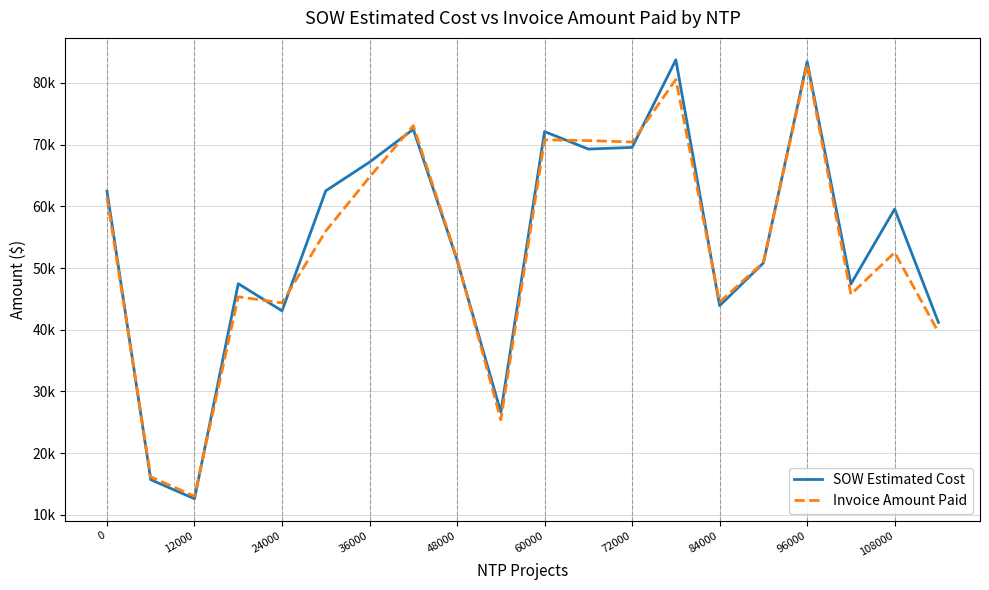

What are all the series names shown in the legend?

SOW Estimated Cost, Invoice Amount Paid